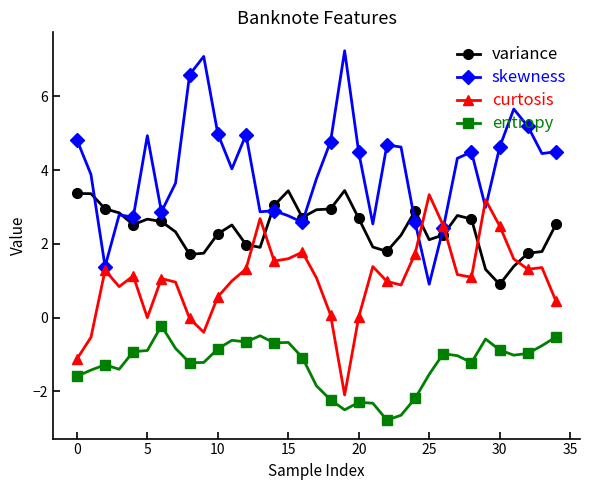

True or false: curtosis has more than 1 points higher than both neighbors.

True